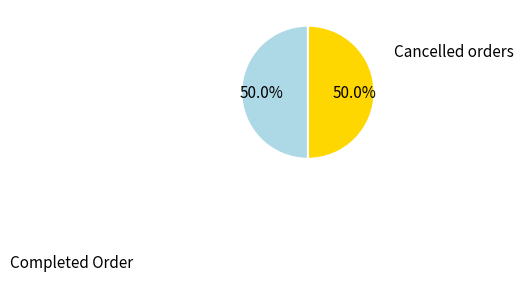

How many slices are in this pie chart?

2